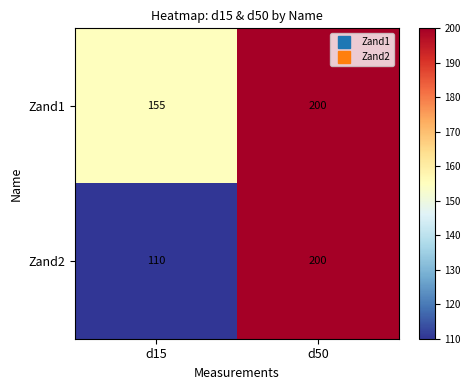

The value of Zand1 at d50 is 326. True or false?

False